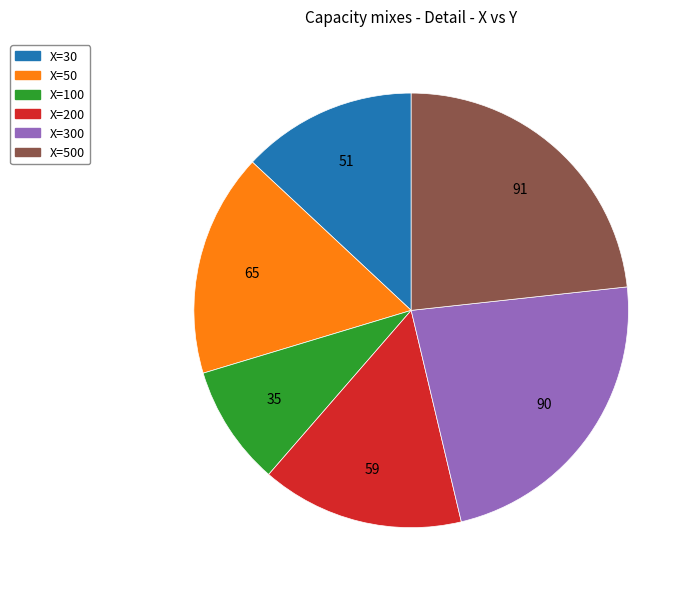

Is there a majority slice in this chart?

No